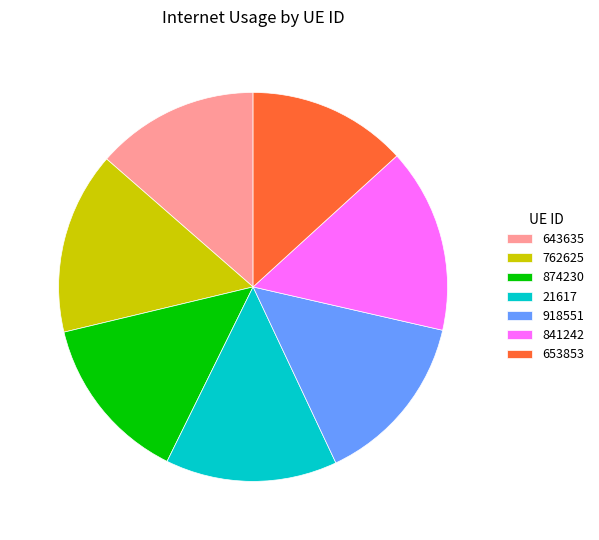

How many segments does this pie chart have?

7